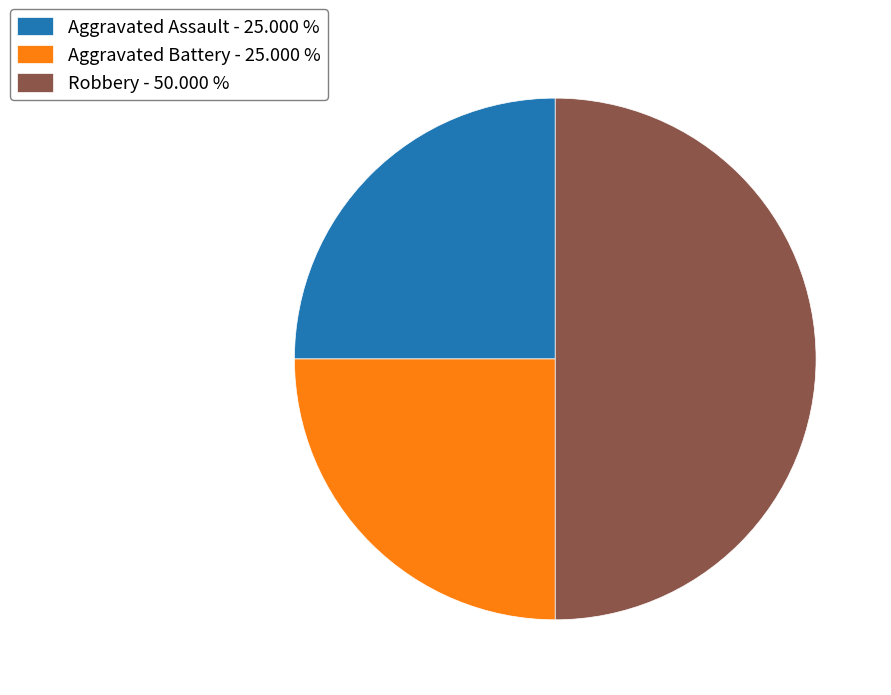

The Aggravated Assault slice represents 36% of the pie. True or false?

False